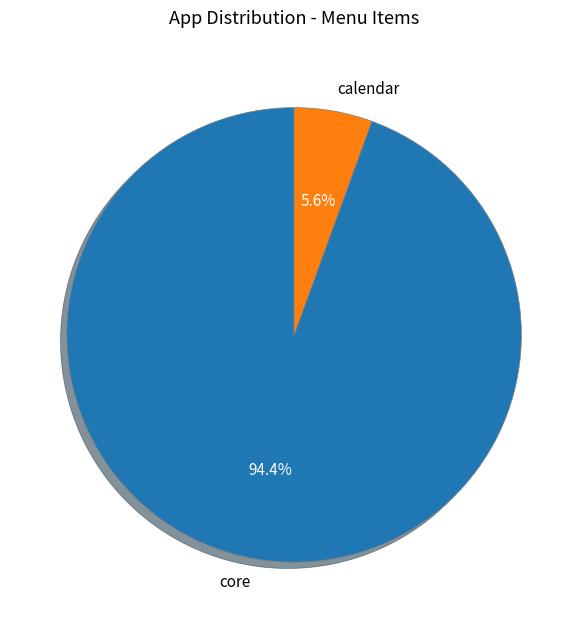

Which category accounts for the majority?

core